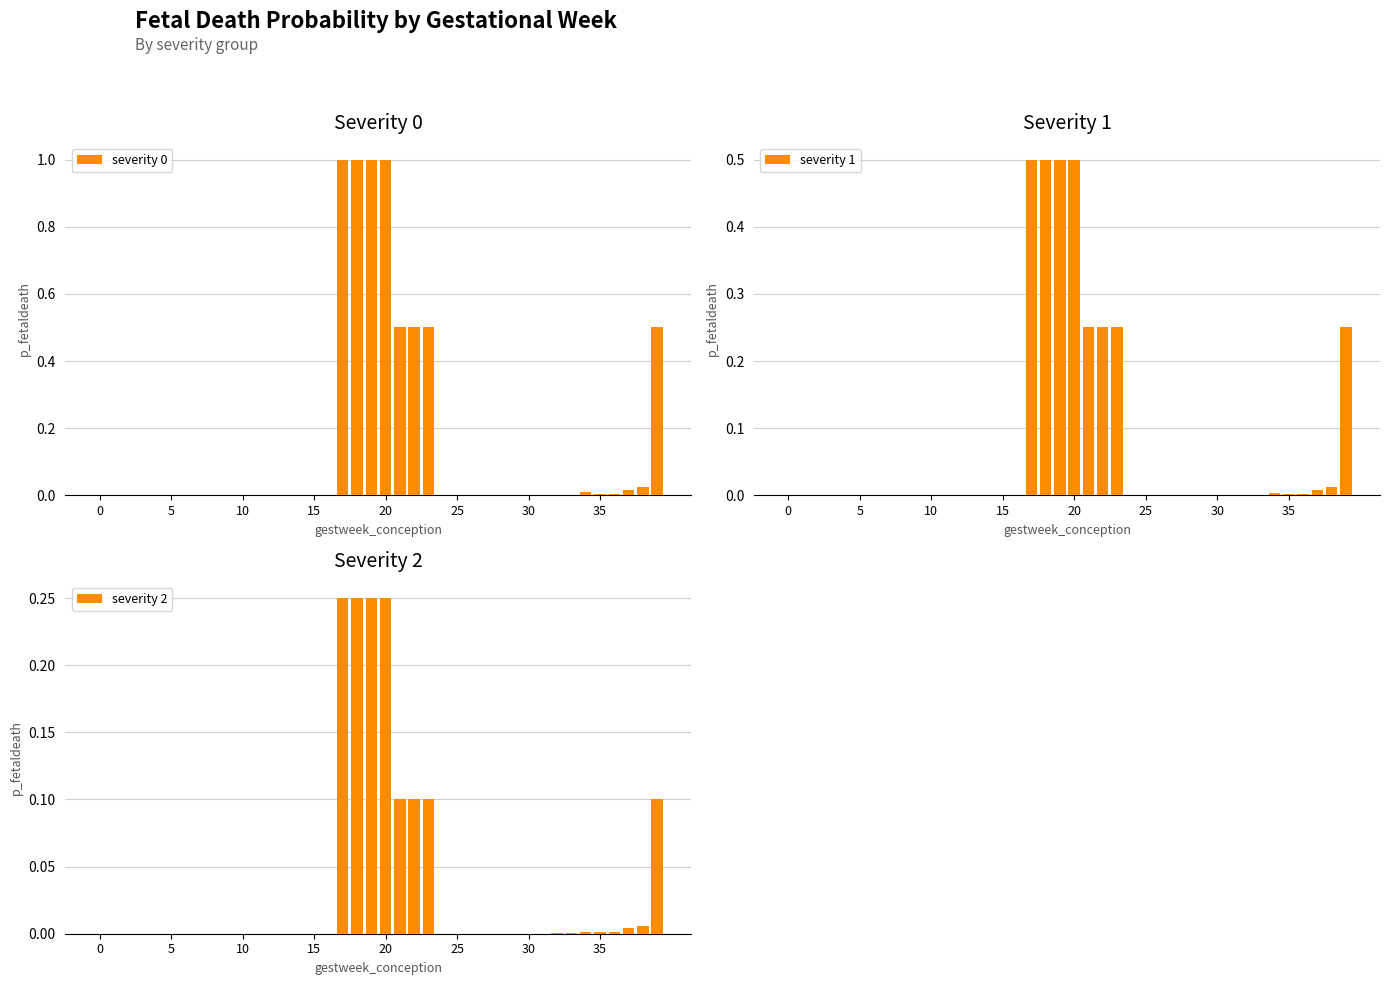

Which series changed the most between 32 and 34?

severity 0